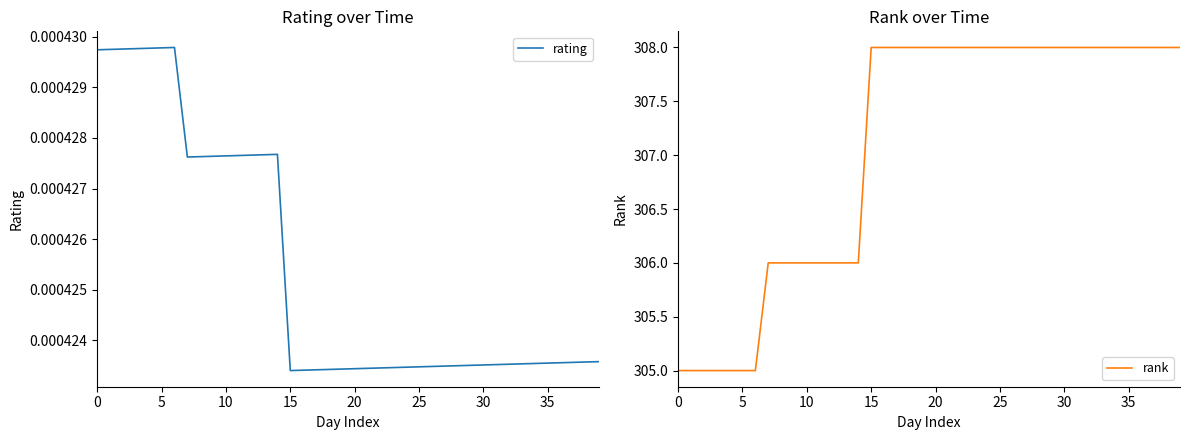

Is the value of rating at 30 greater than the value of rank at 34?

No